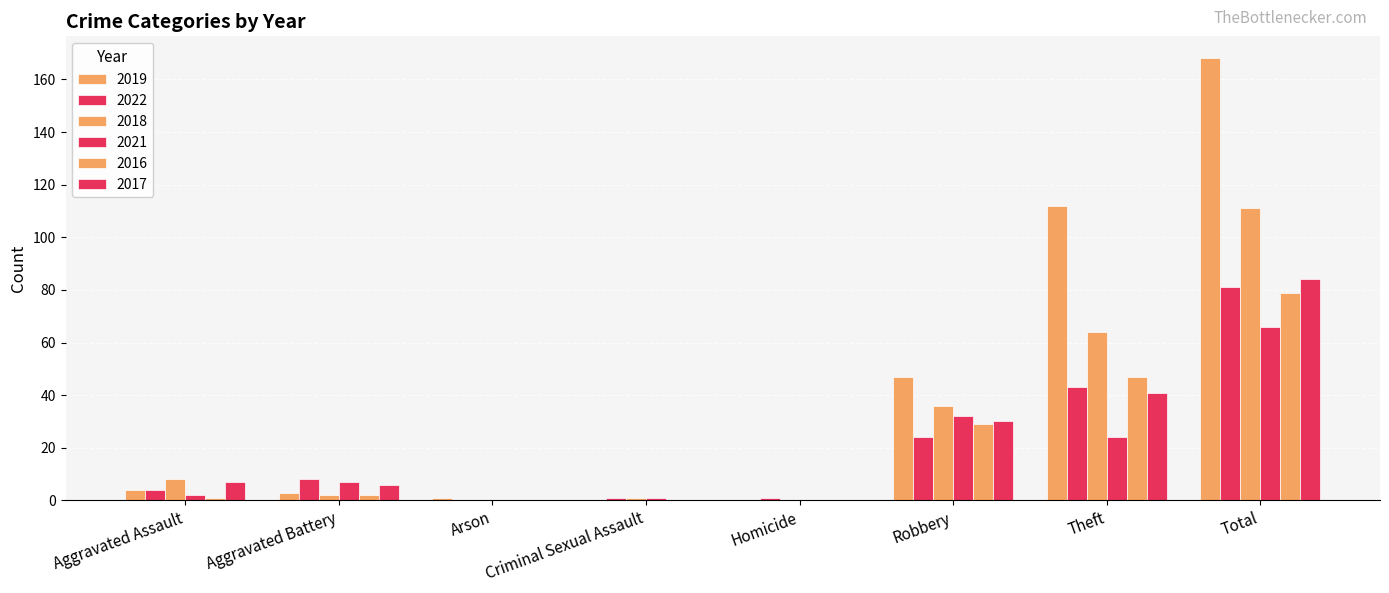

Are the bars horizontal?

No